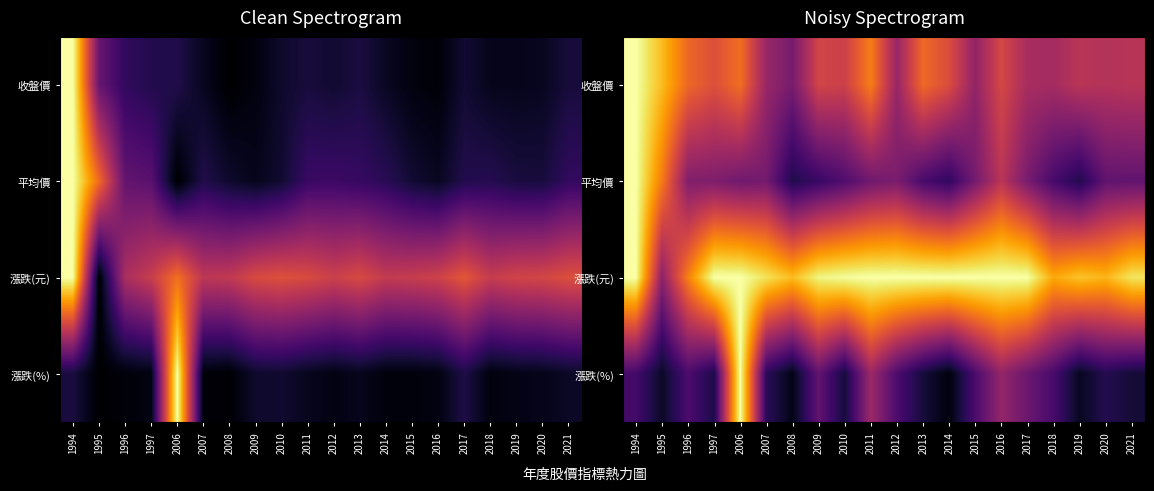

How many categories are shown in the chart?

20